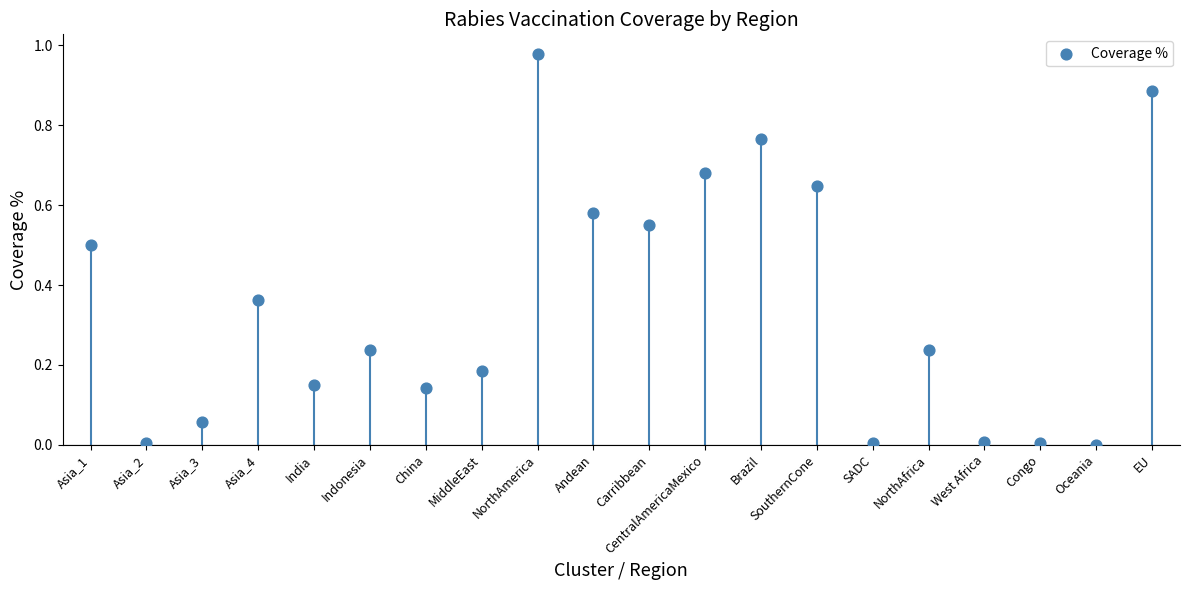

Count the number of points in this scatter plot.

20